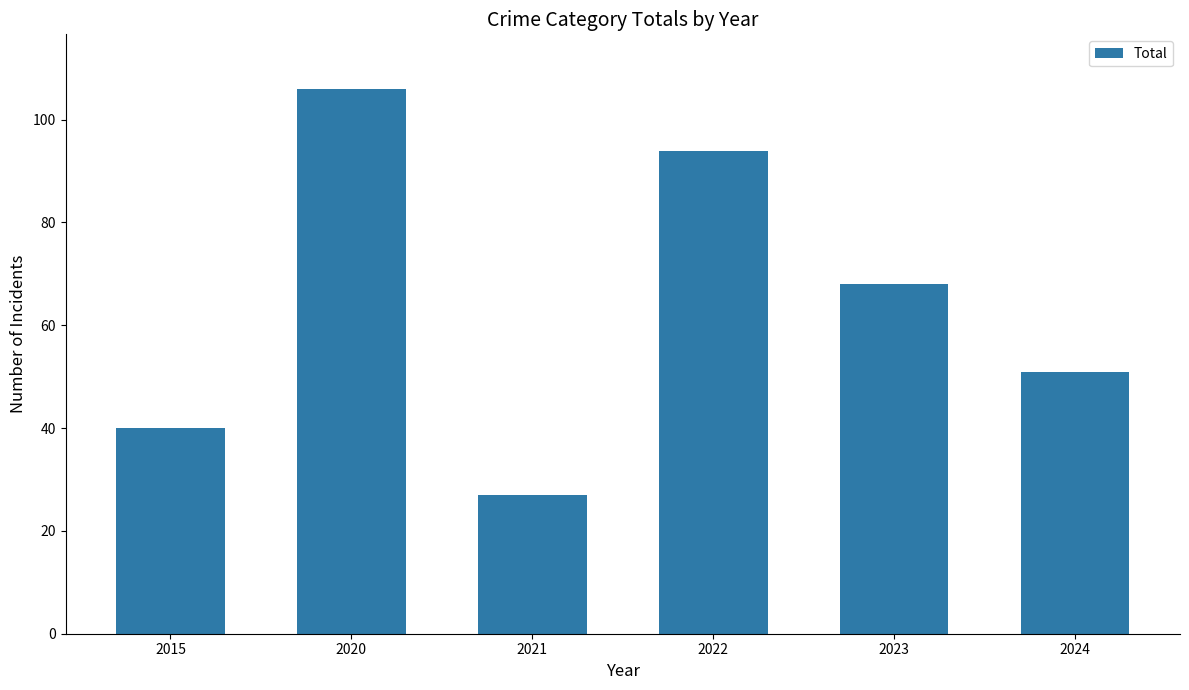

What is the change in value from 2022 to 2023?

-26